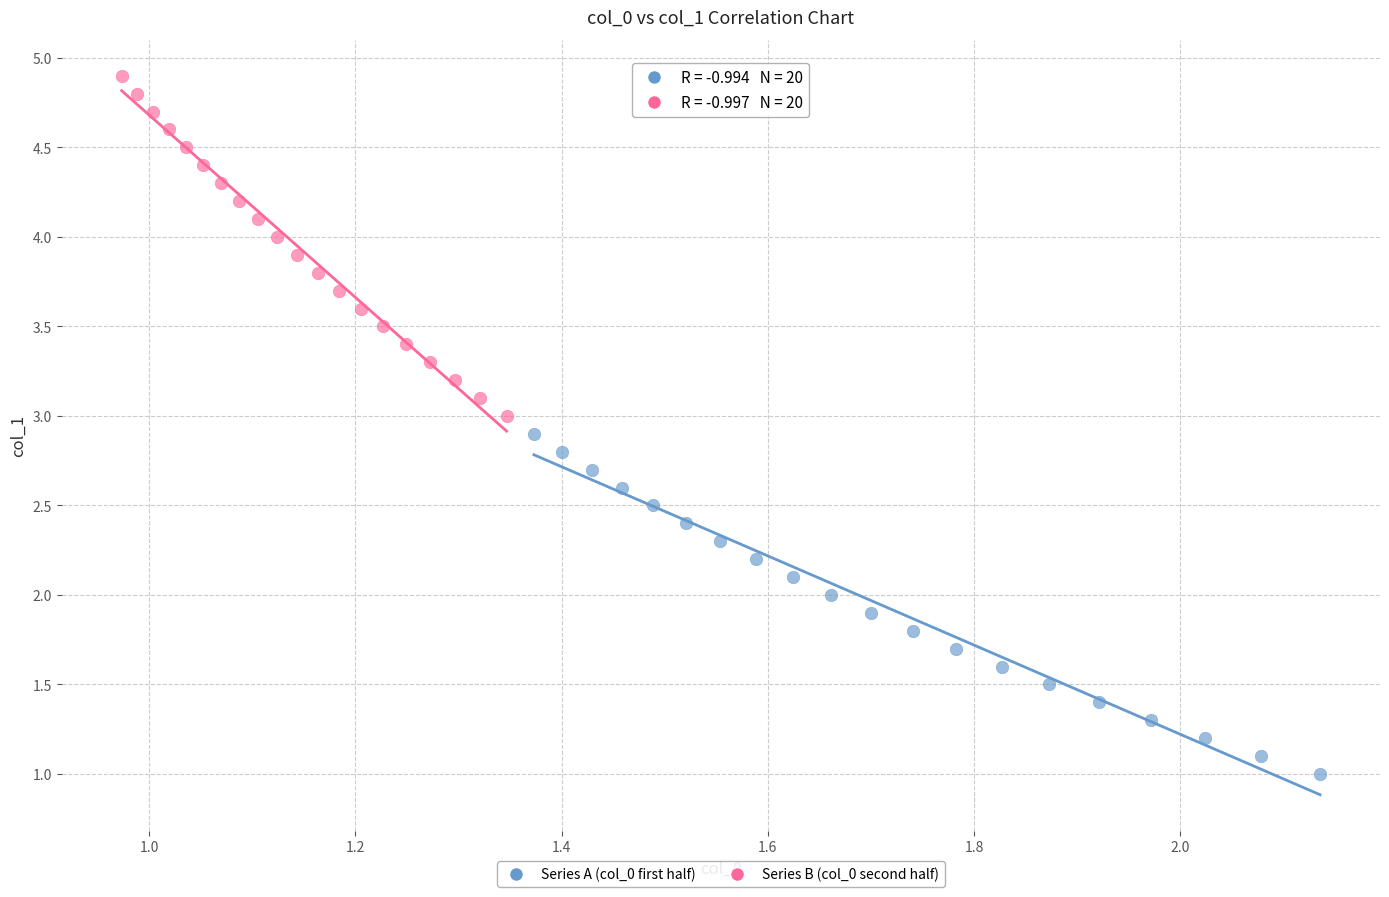

Which series reaches the minimum Y coordinate?

Series A (col_0 first half)